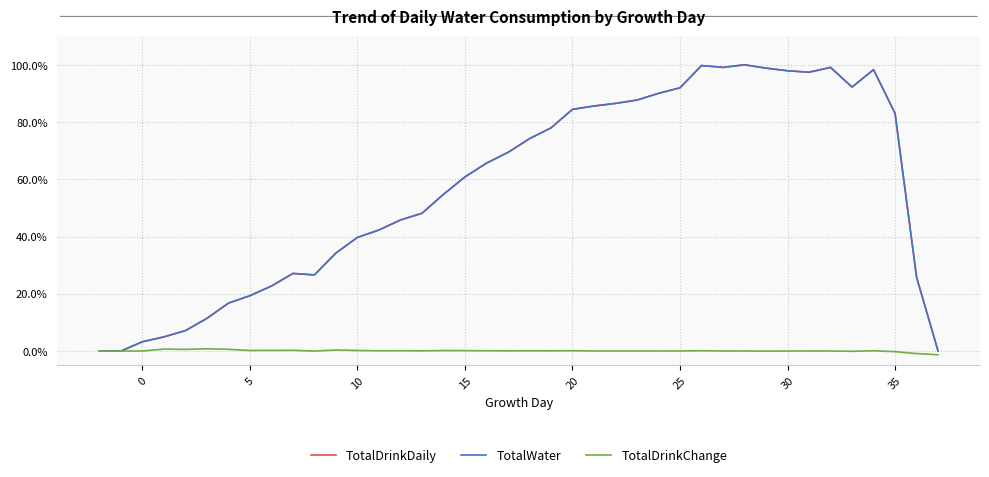

What is the maximum value for TotalWater?

100.0